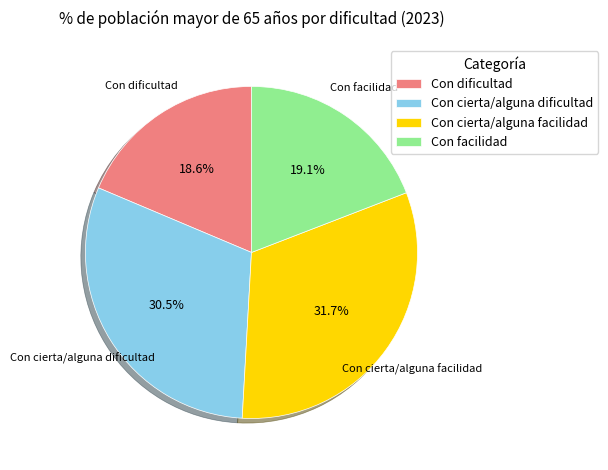

Between Con cierta/alguna dificultad and Con dificultad, which is larger?

Con cierta/alguna dificultad